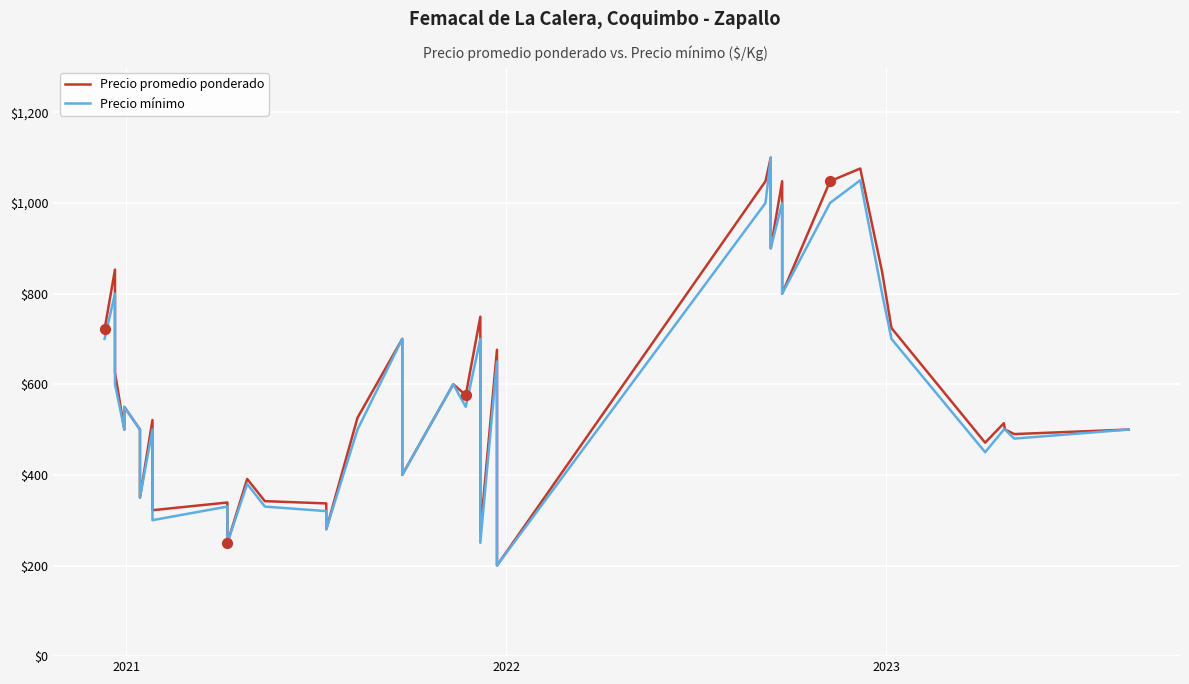

Which series contains the highest Y value?

Precio promedio ponderado